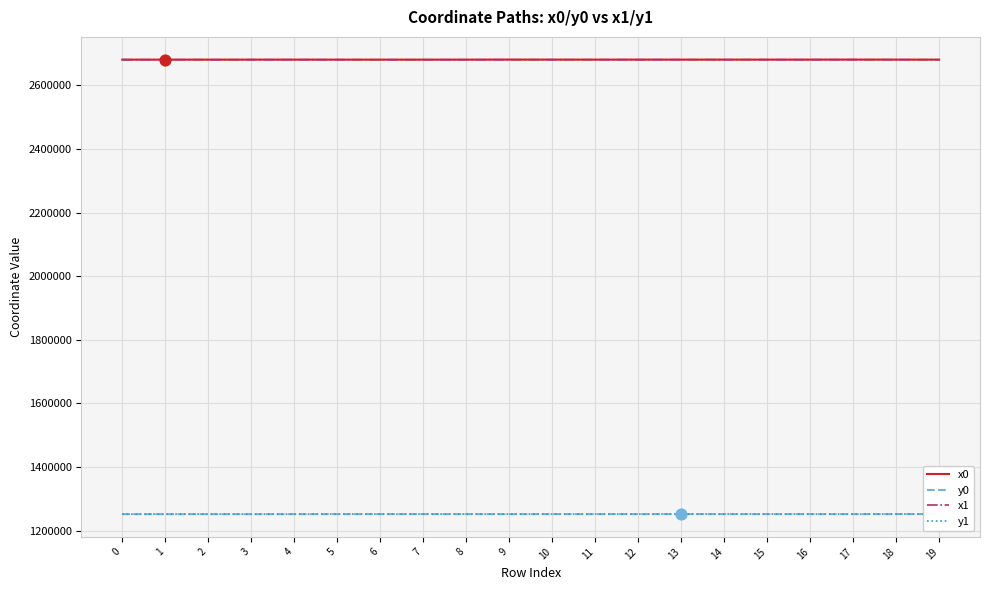

What are all the series names shown in the legend?

x0, y0, x1, y1